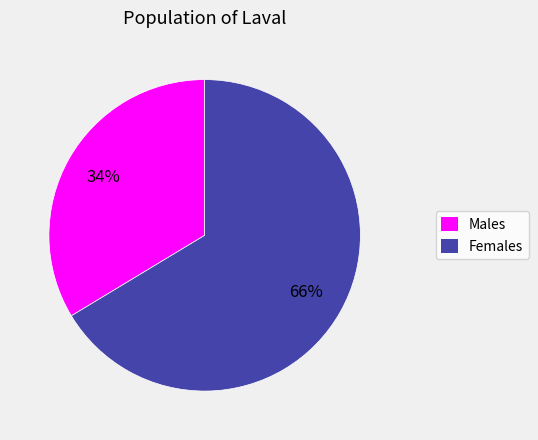

To the nearest percent, what is the combined percentage of Males and Females?

100%